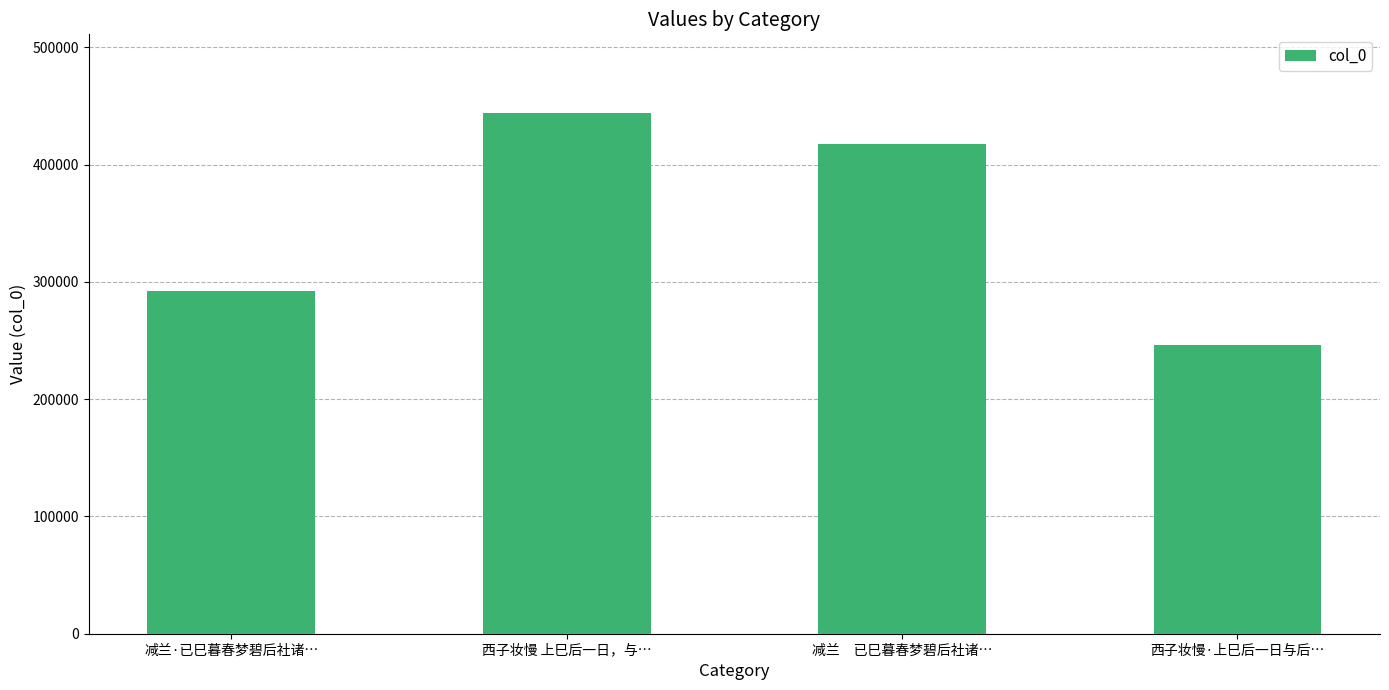

What is the change in value from 减兰·已巳暮春梦碧后社诸… to 西子妆慢·上巳后一日与后…?

-45766